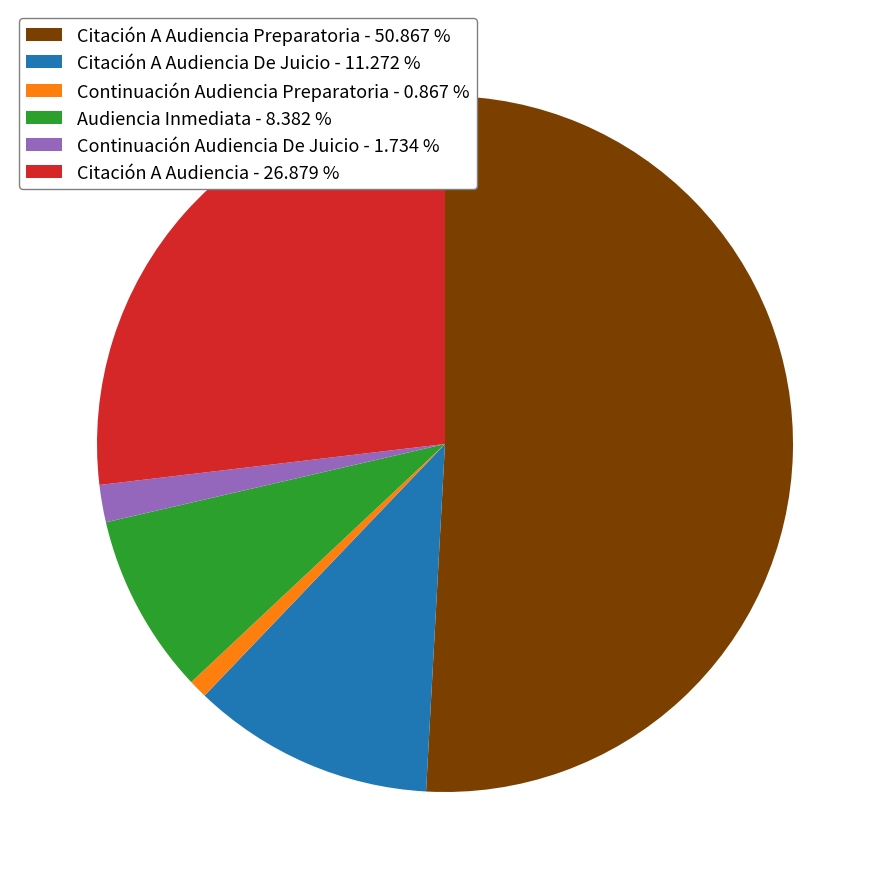

Count the number of slices in the pie.

6